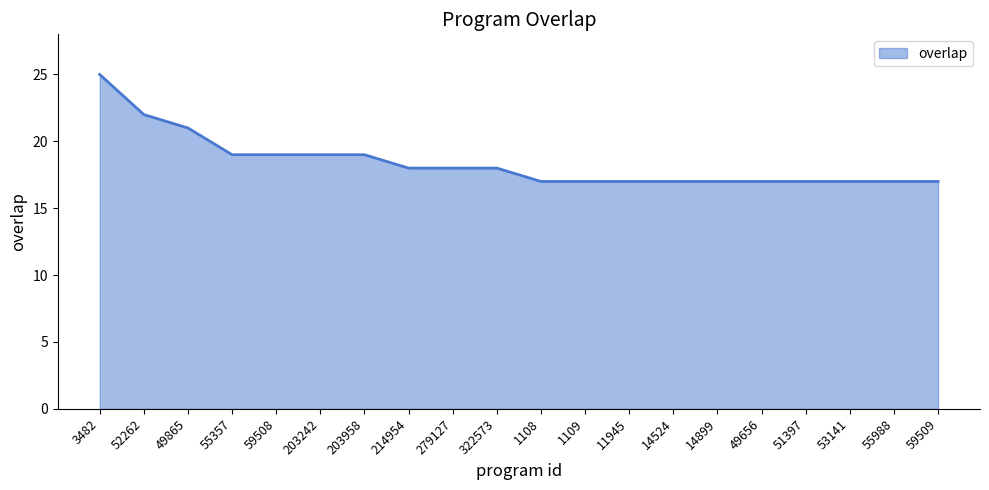

What is the change in value from 203242 to 53141?

-2